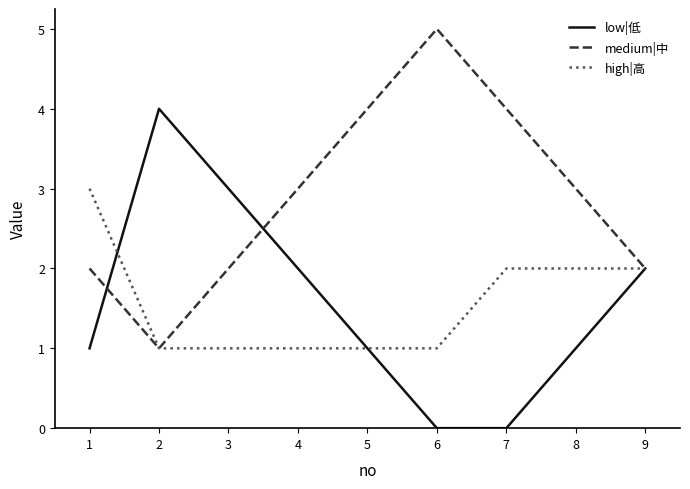

At 7, list the series in order from smallest to largest.

low|低, high|高, medium|中